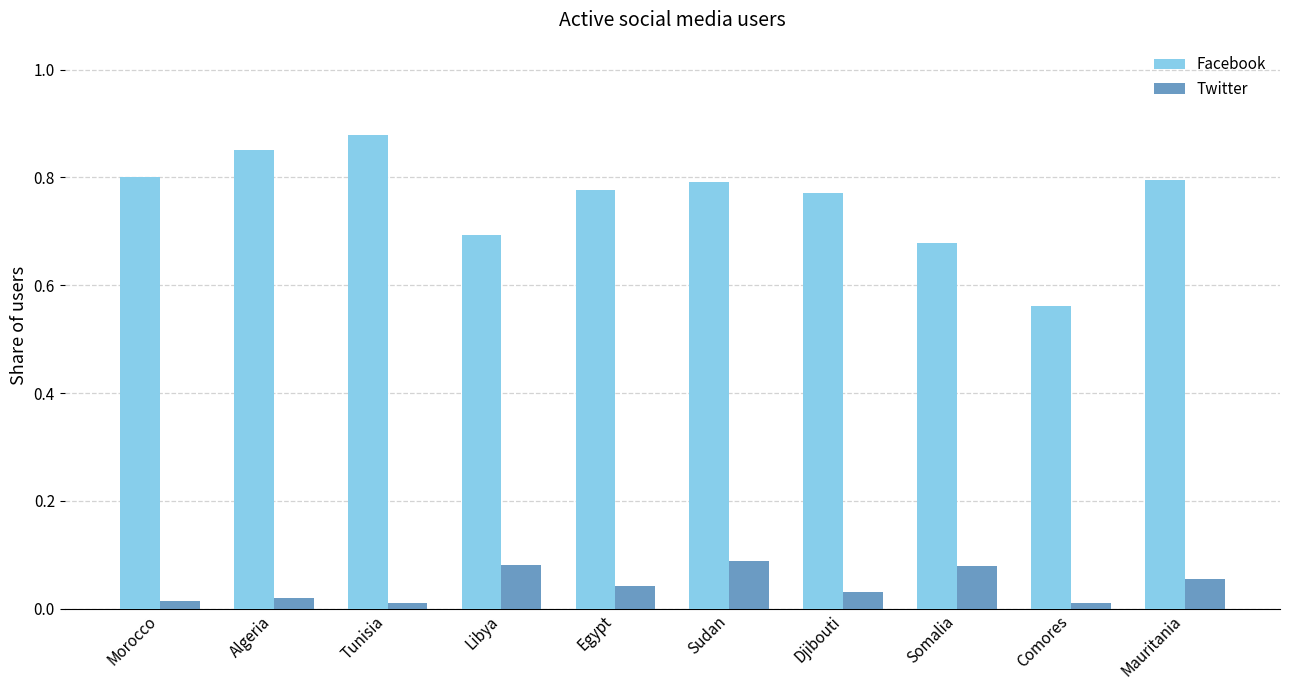

Is the value of Facebook at Somalia greater than the value of Twitter at Comores?

Yes